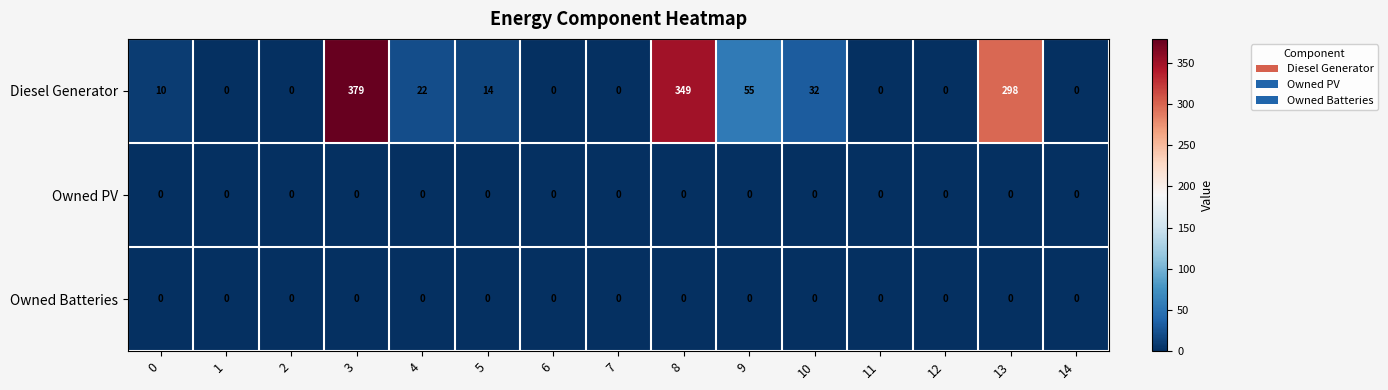

Which series has the widest spread of values?

Diesel Generator